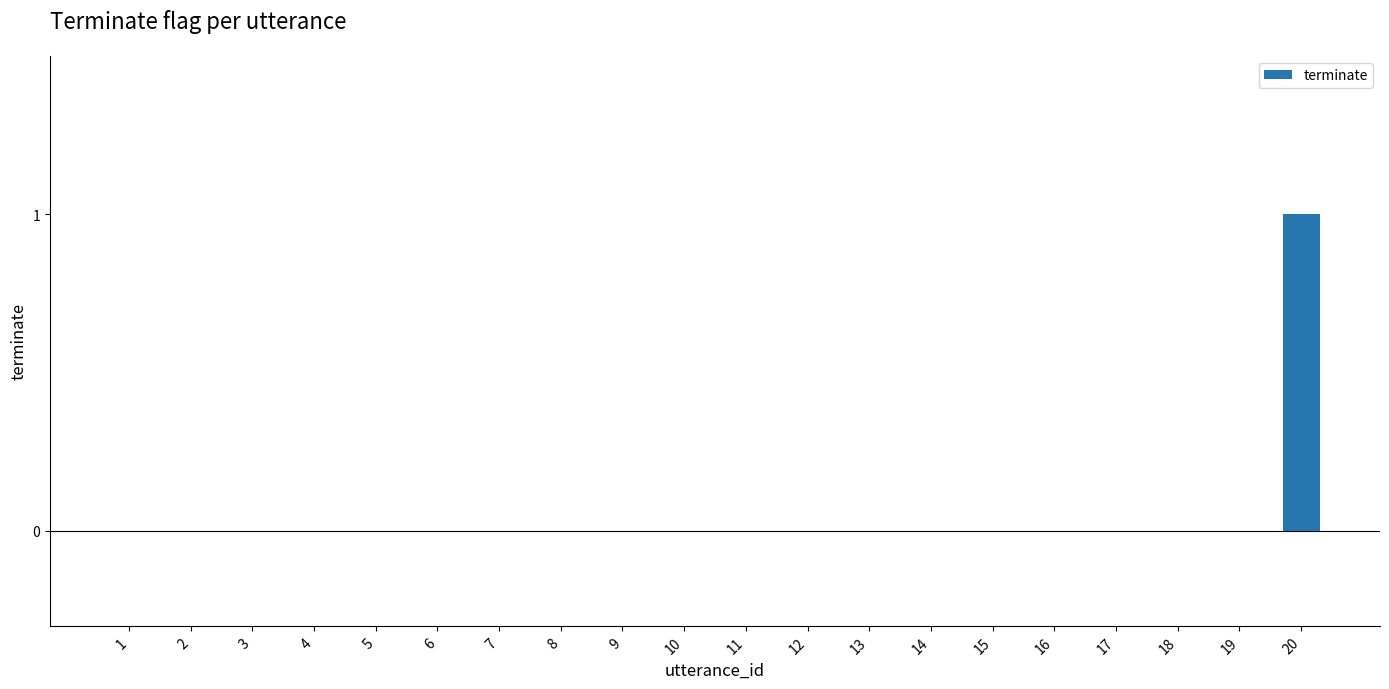

At which category does the chart reach its peak across all series?

20